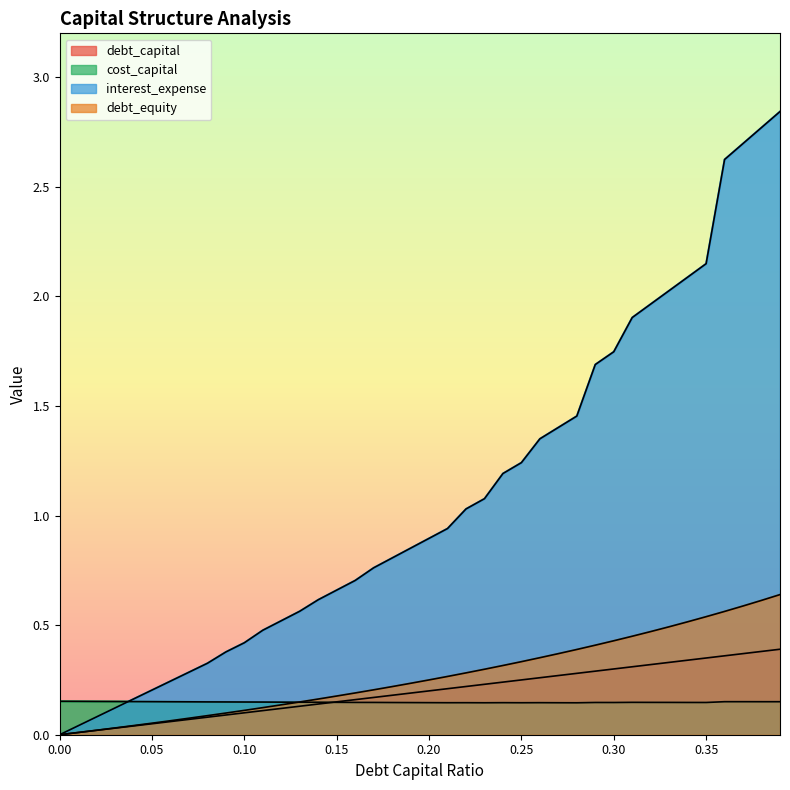

How many intersections are there between debt_capital and cost_capital?

1